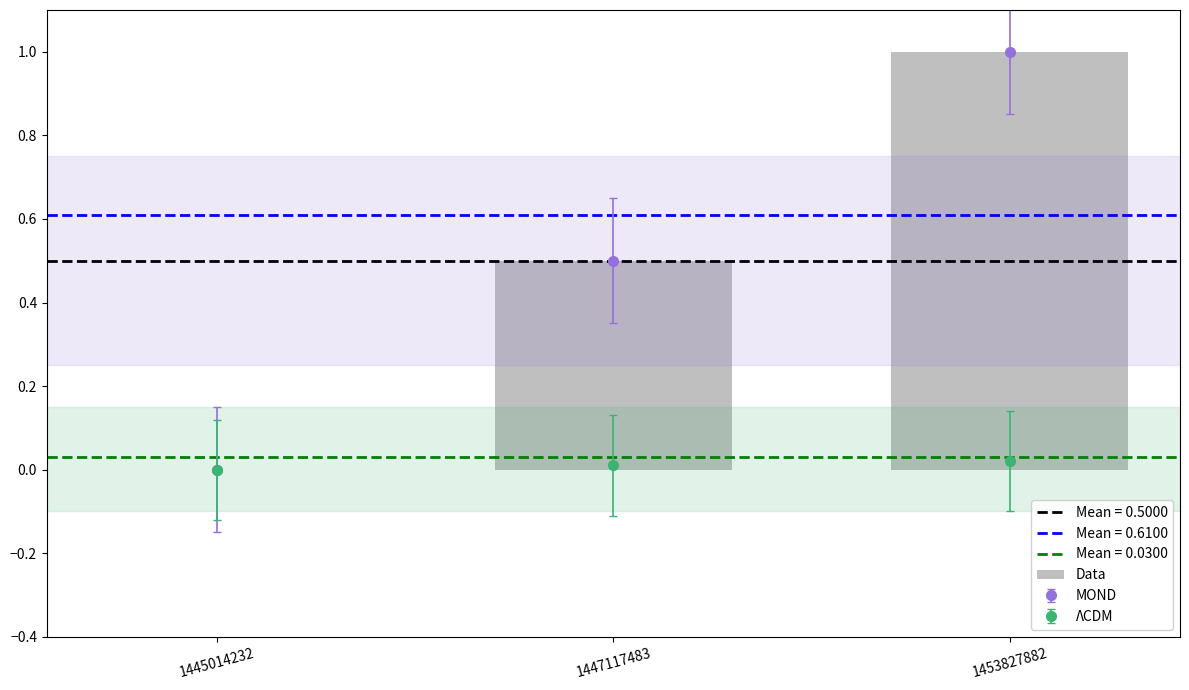

At which label is the value closest to 0?

1445014232